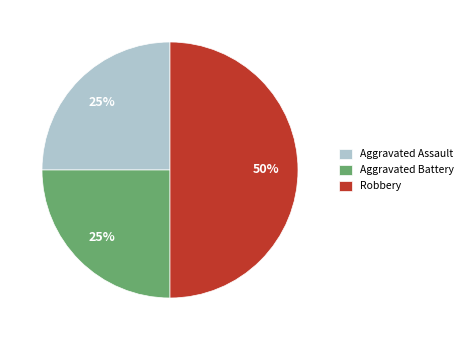

Count the number of slices in the pie.

3